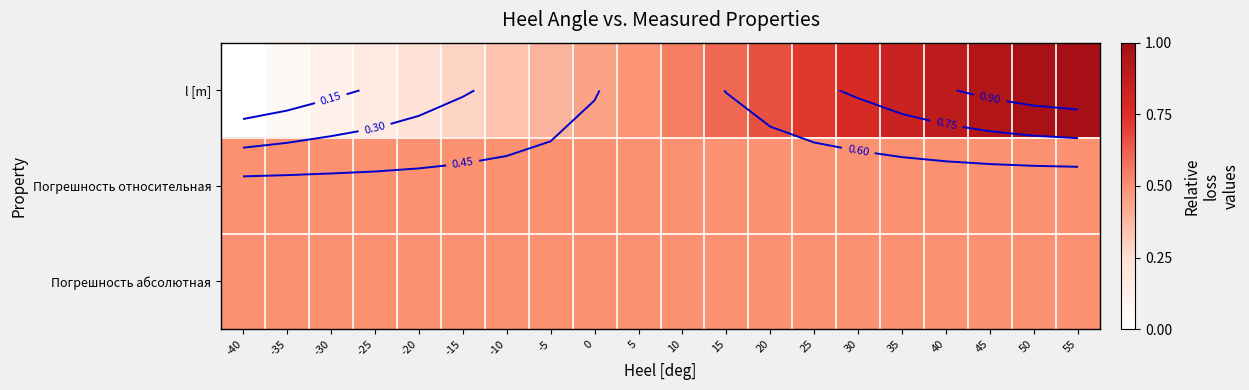

Rank the categories by Погрешность относительная value from lowest to highest.

-40, -35, -30, -25, -20, -15, -10, -5, 0, 5, 10, 15, 20, 25, 30, 35, 40, 45, 50, 55